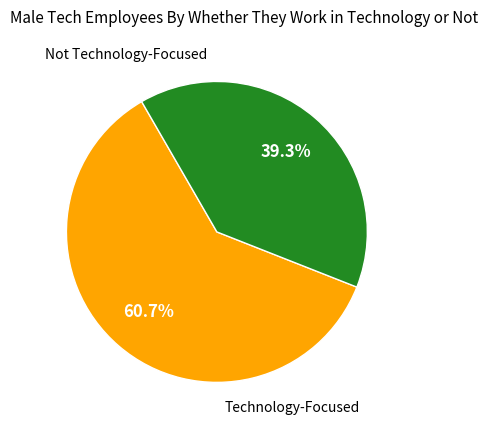

Does any single category account for the majority?

Yes